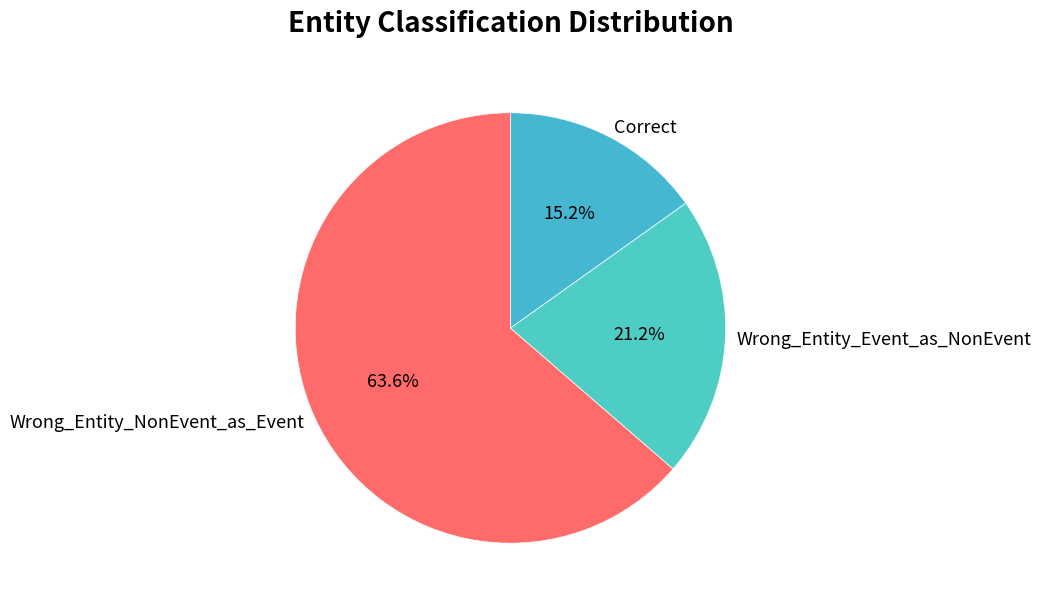

Rank the categories by value from highest to lowest.

Wrong_Entity_NonEvent_as_Event, Wrong_Entity_Event_as_NonEvent, Correct